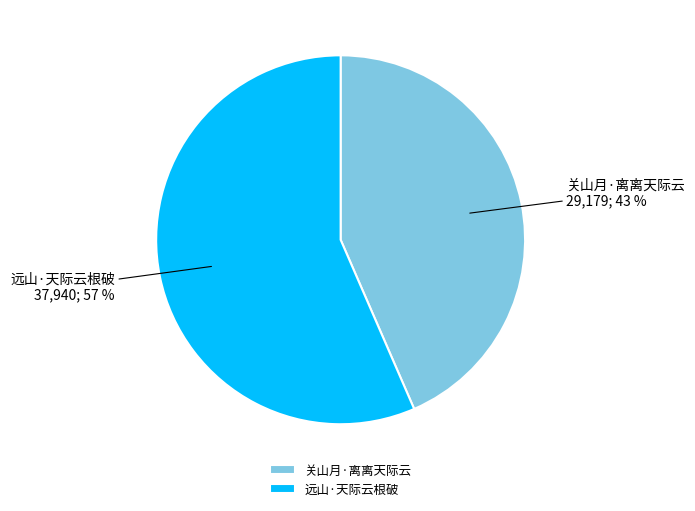

Count the number of slices in the pie.

2